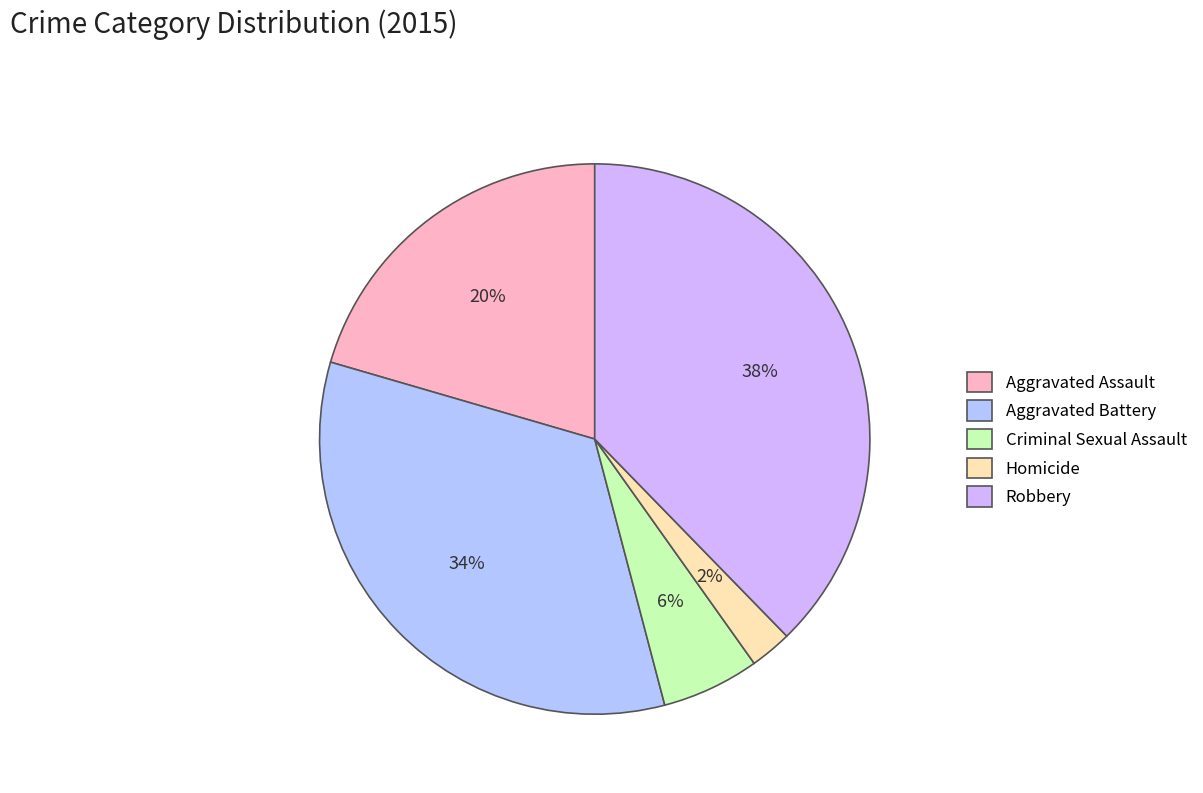

How many segments does this pie chart have?

5